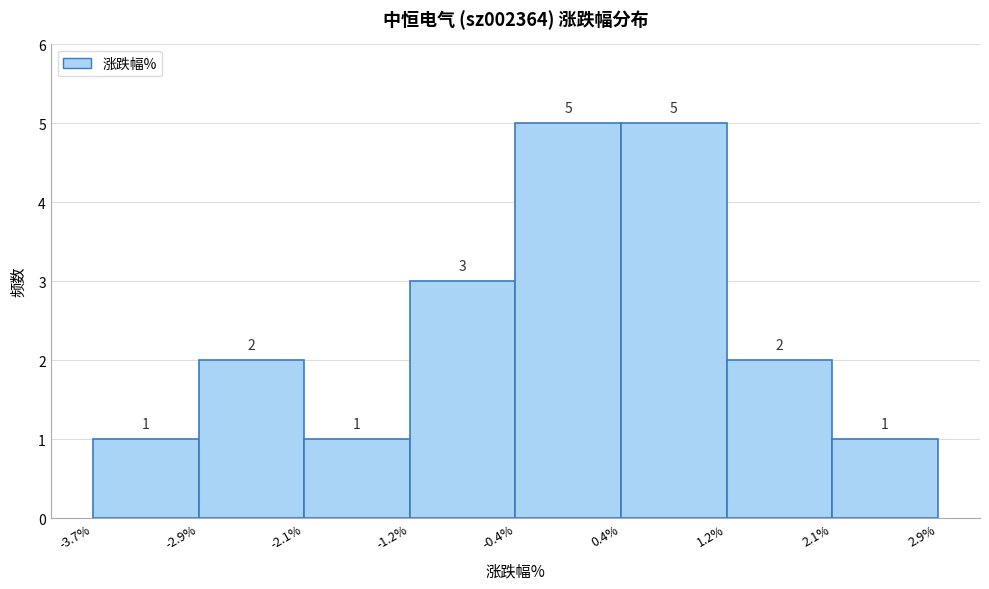

Reading left to right, transcribe this chart: for each bar, give the range it covers on the x-axis and its height.

-3.7% to -2.9%: 1
-2.9% to -2.1%: 2
-2.1% to -1.2%: 1
-1.2% to -0.4%: 3
-0.4% to 0.4%: 5
0.4% to 1.2%: 5
1.2% to 2.1%: 2
2.1% to 2.9%: 1